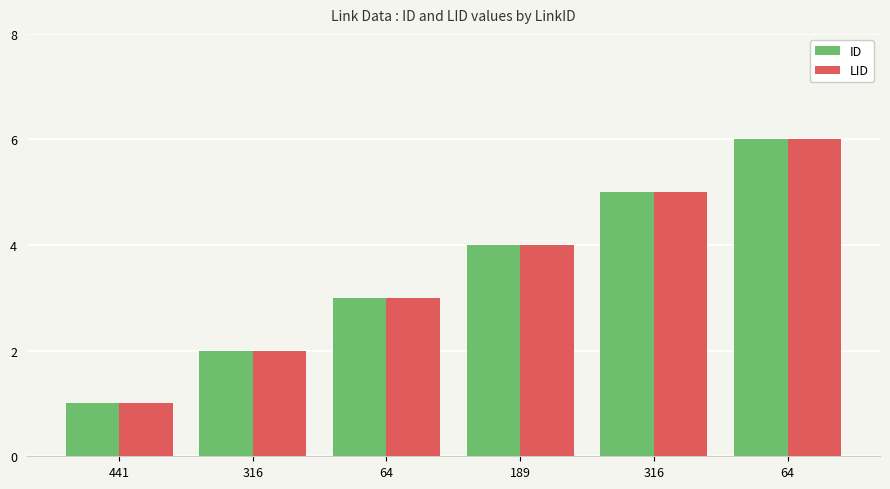

List the labels in order of LID value, smallest first.

441, 316, 64, 189, 316, 64